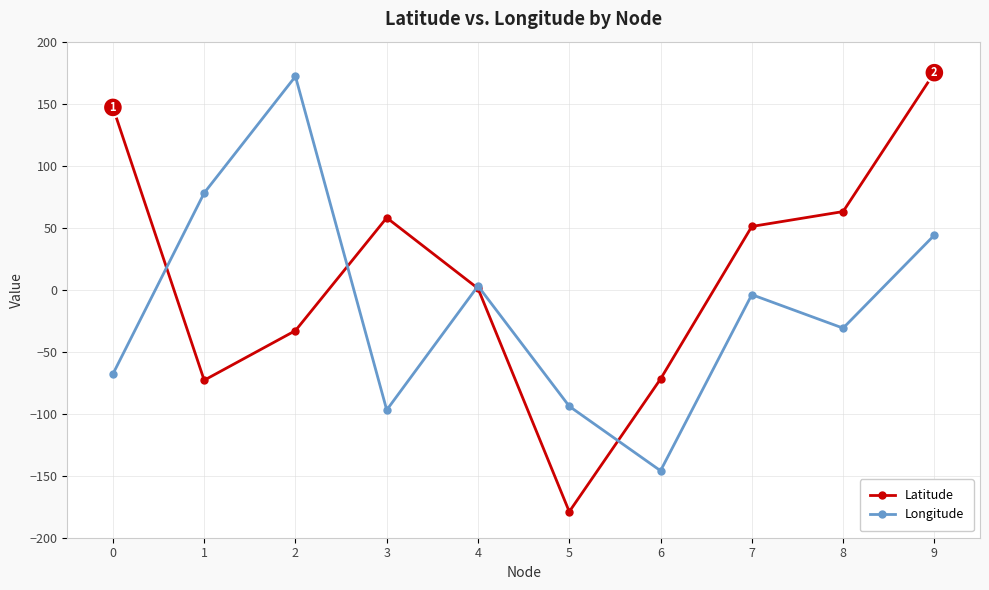

At 2, list the series in order from largest to smallest.

Longitude, Latitude